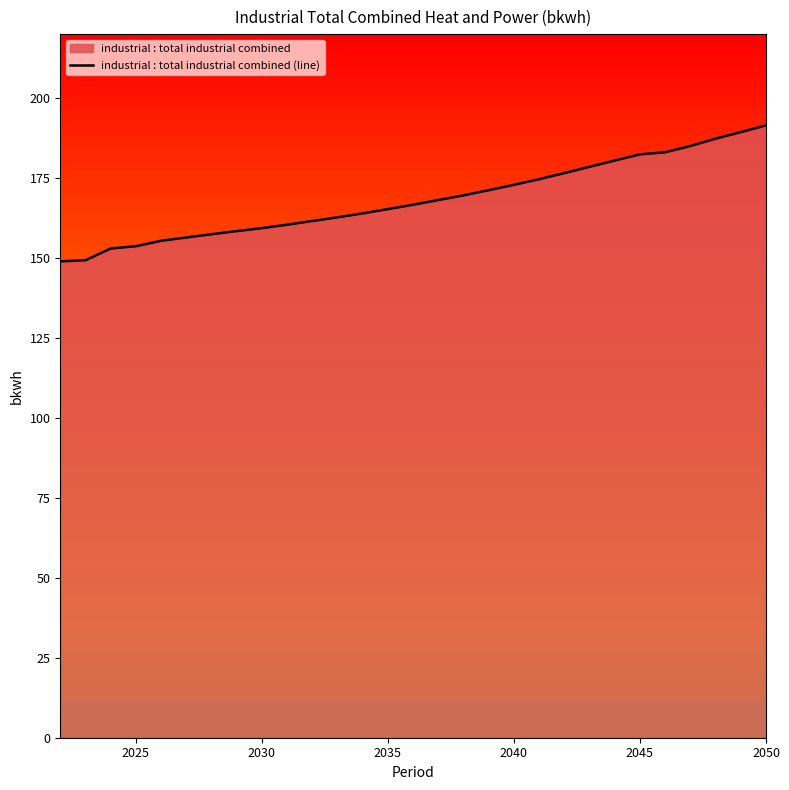

What is the difference between the maximum and minimum values?

42.5